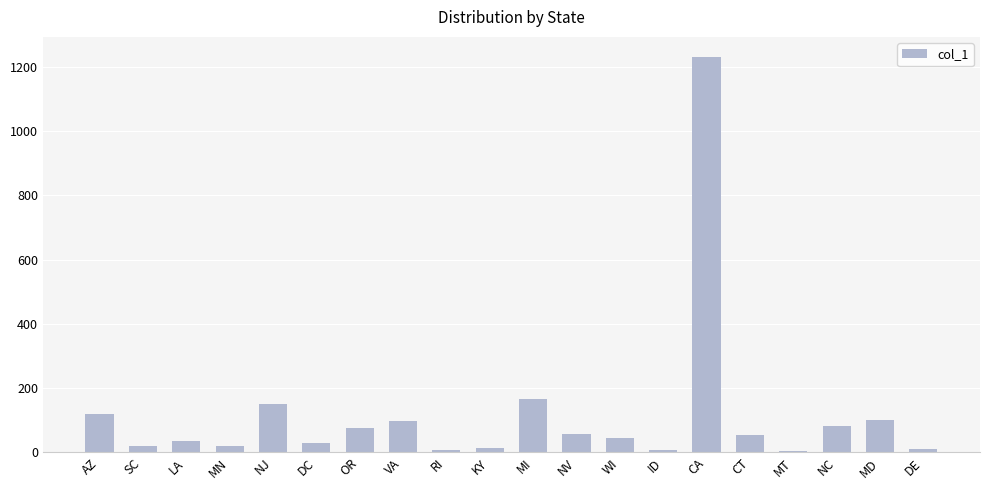

What is the difference between the values at MI and VA?

70